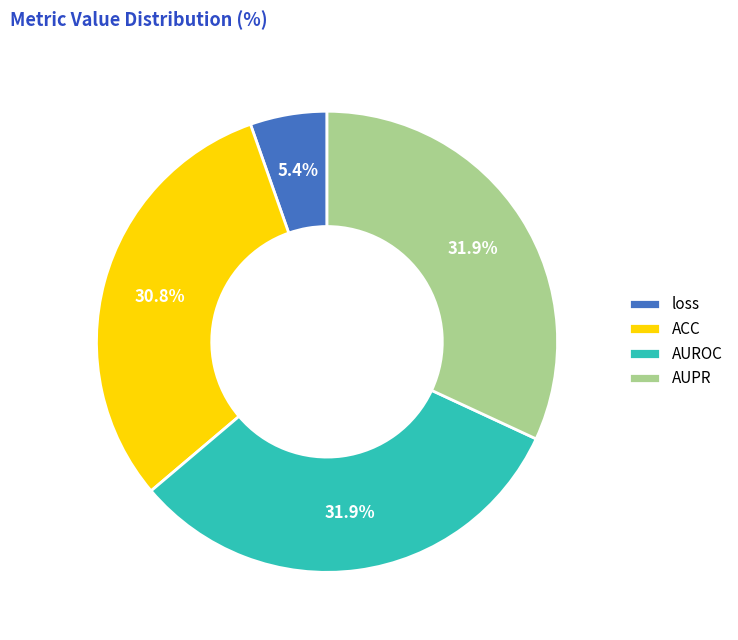

Which slice is the smallest?

loss